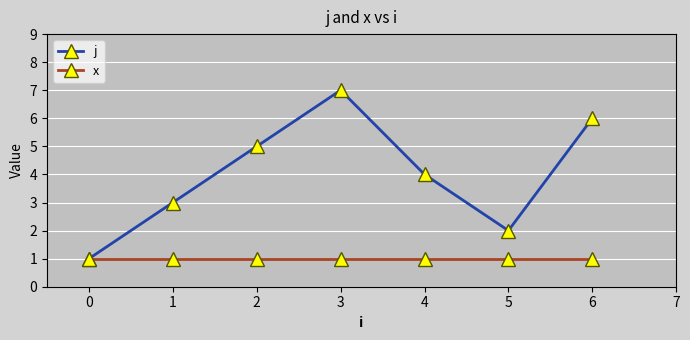

Which series has the largest total across all categories?

j